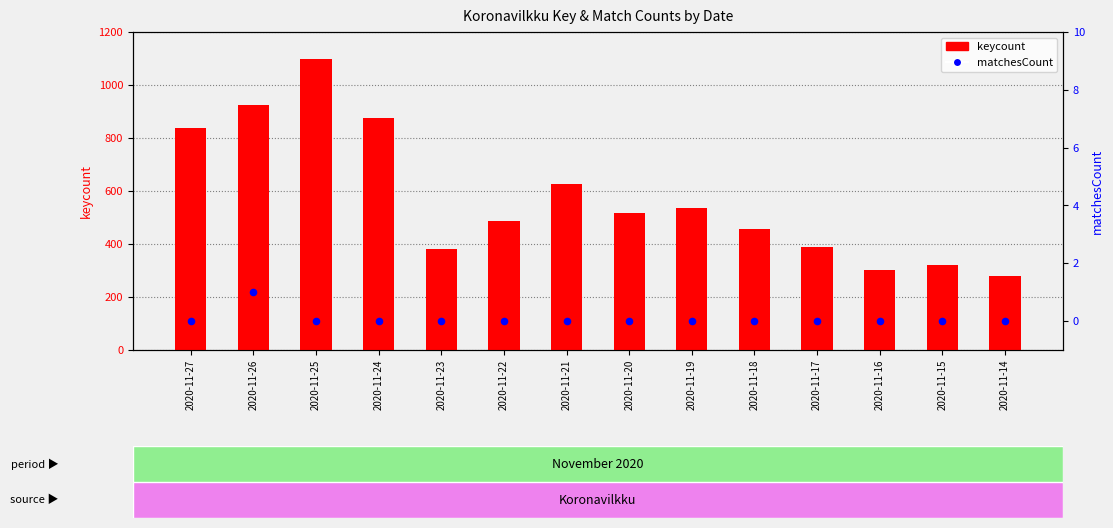

Which series has the largest total across all categories?

keycount